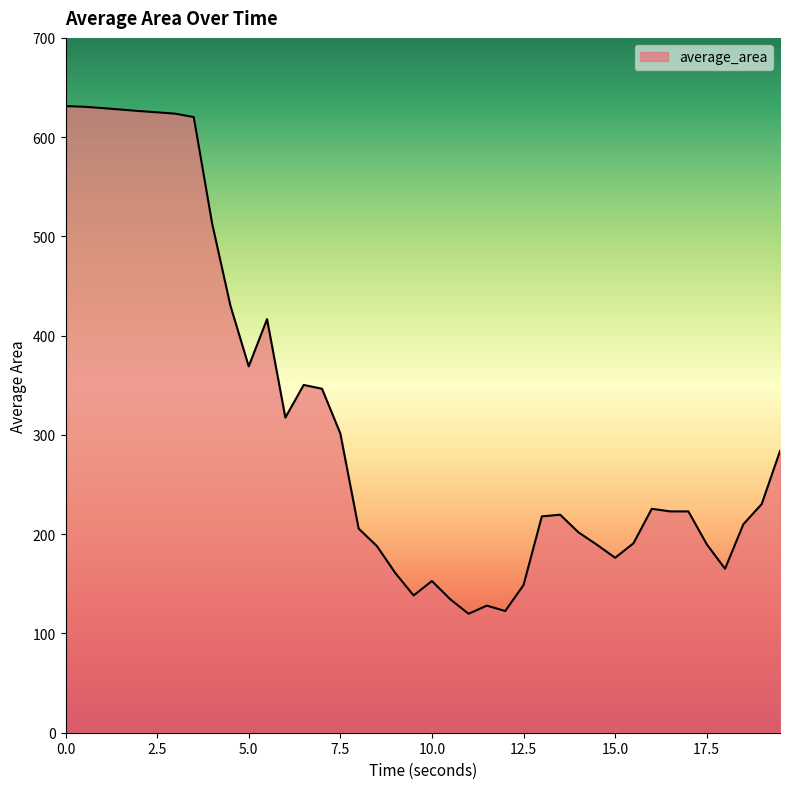

What is the maximum value shown in the chart?

631.3